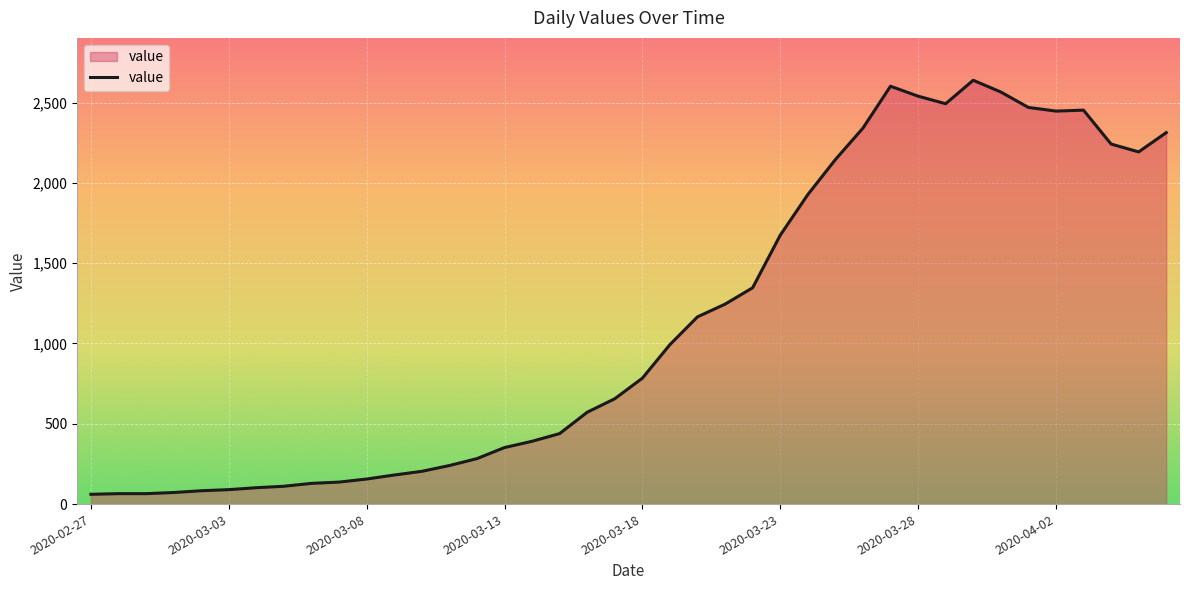

What is the greatest value displayed?

2639